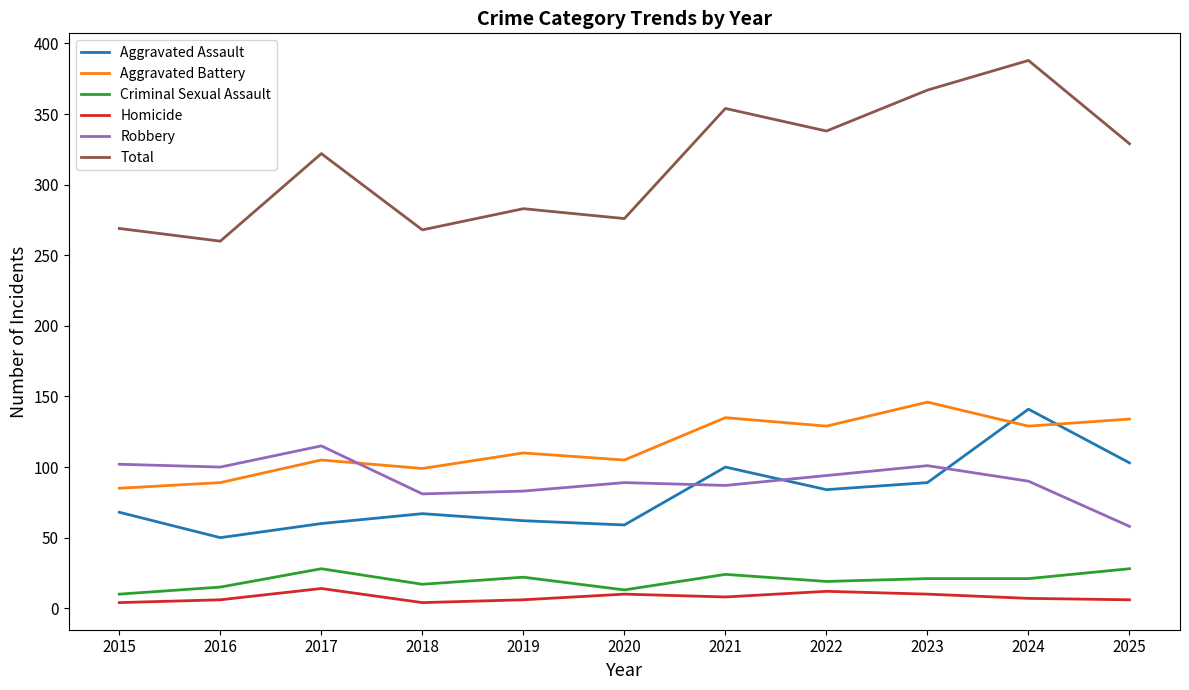

Where does the Criminal Sexual Assault series first go above 21?

2017